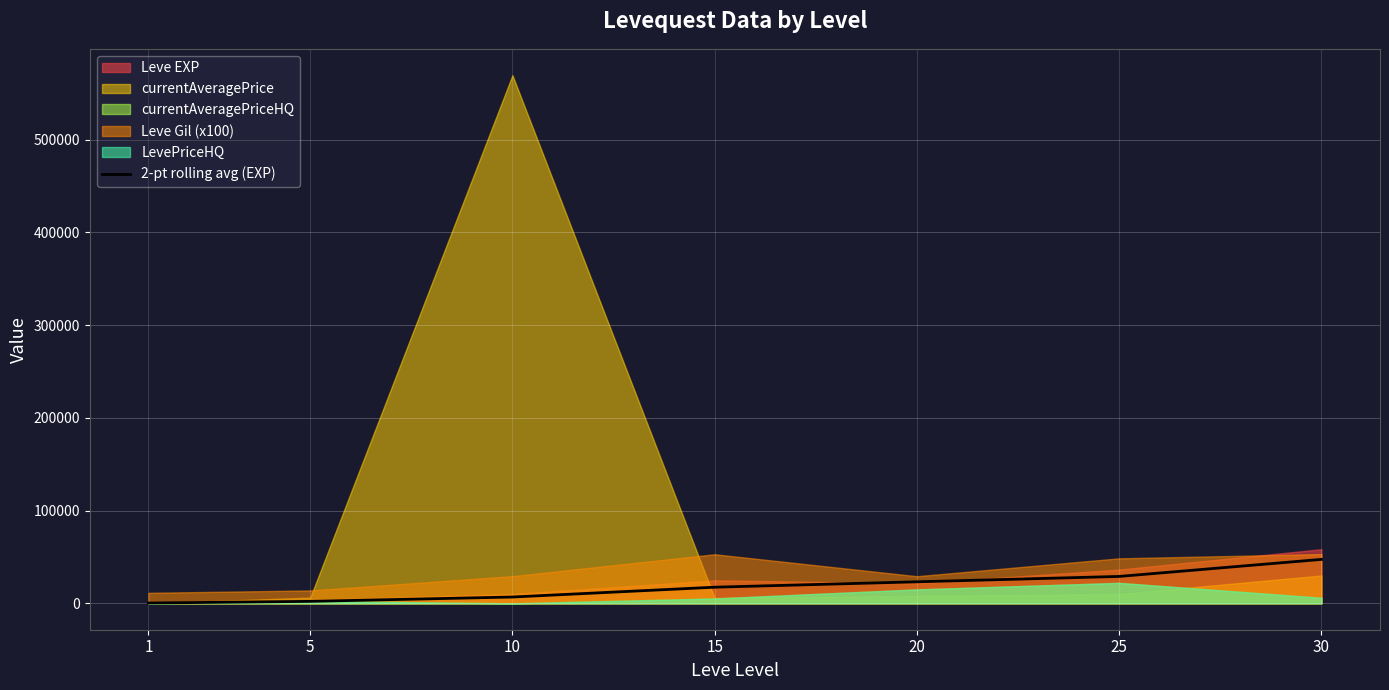

List the labels in order of value, smallest first.

1, 5, 10, 15, 20, 25, 30